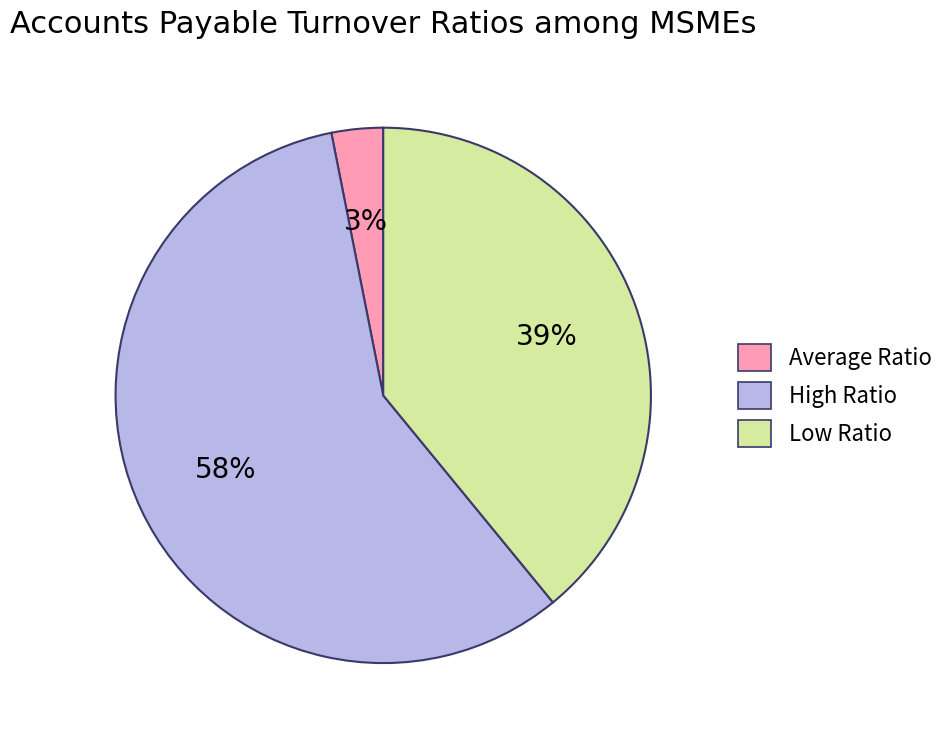

Is there a majority slice in this chart?

Yes